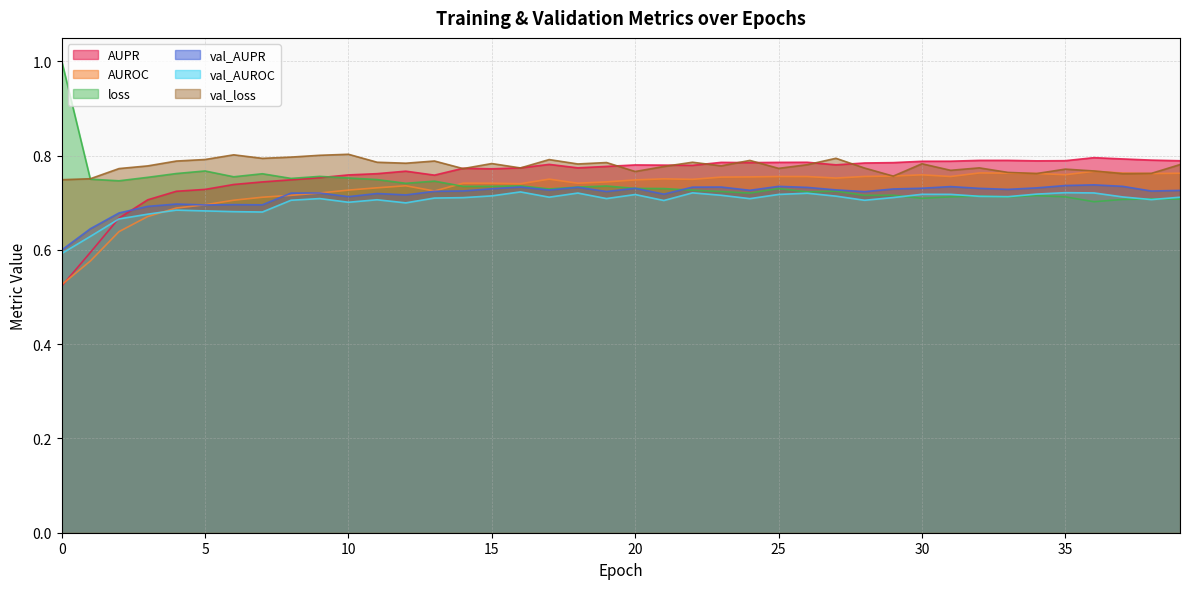

Which series has the largest total across all categories?

val_loss